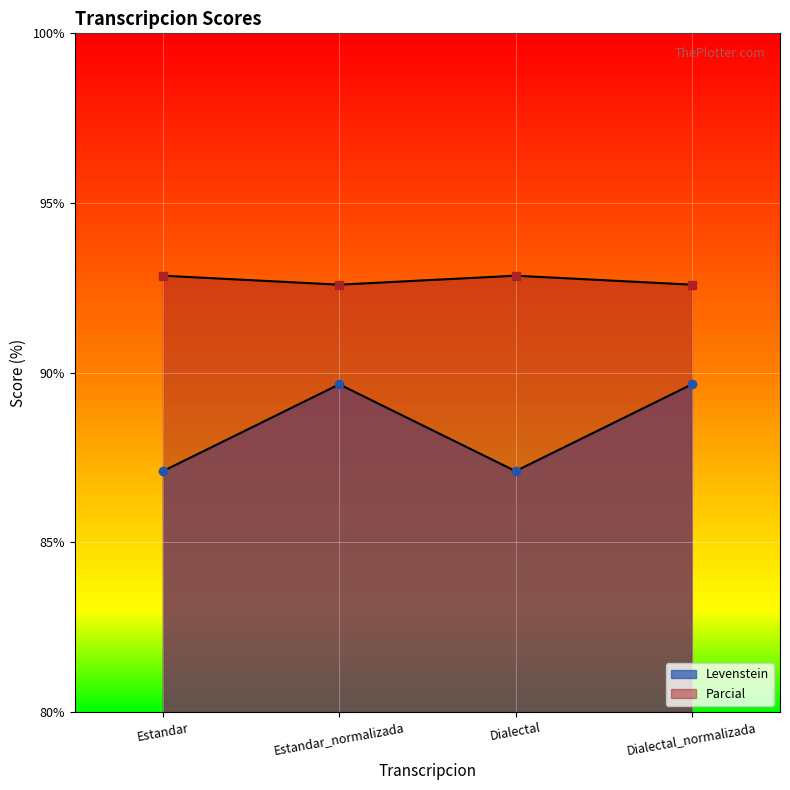

What is the difference between the Levenstein values at Dialectal and Estandar_normalizada?

2.6